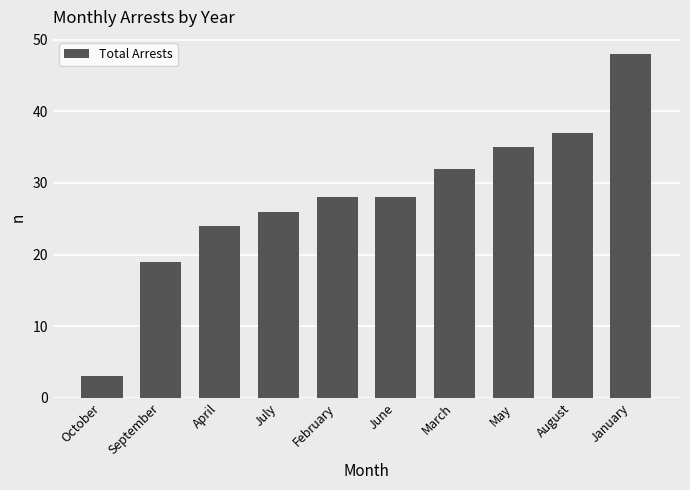

Is it true that the value at March is 17?

False